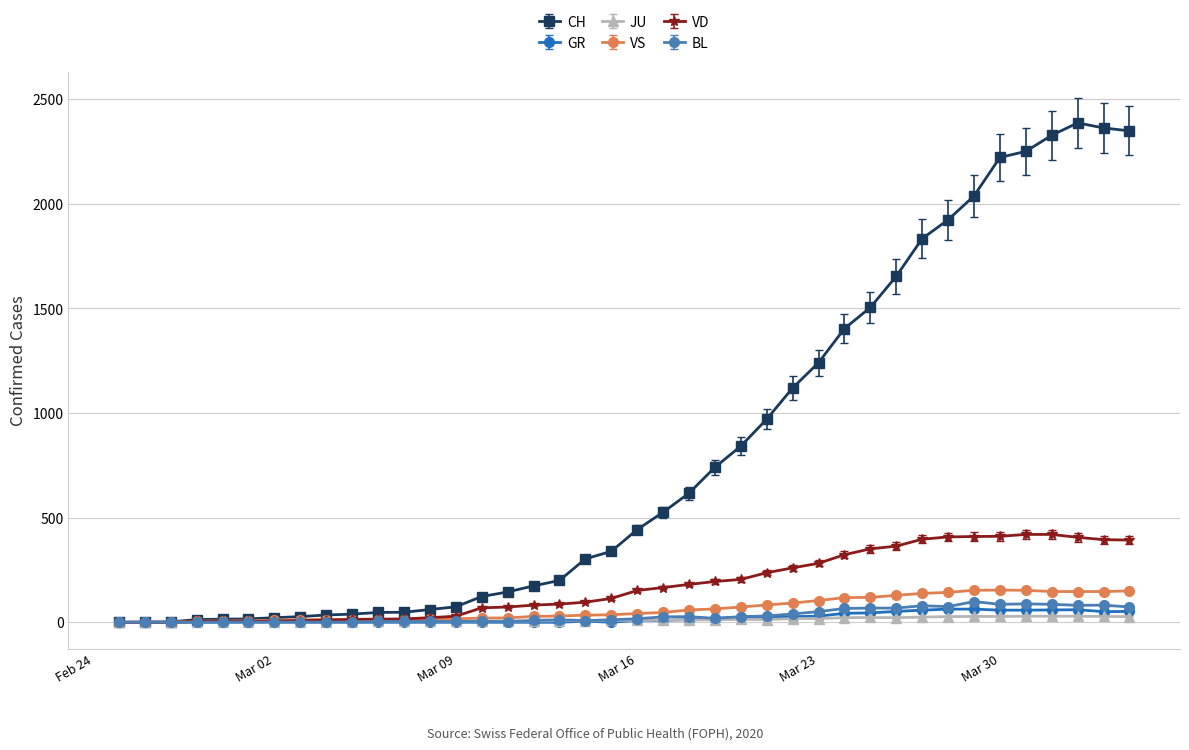

How many lines are shown in the chart?

6